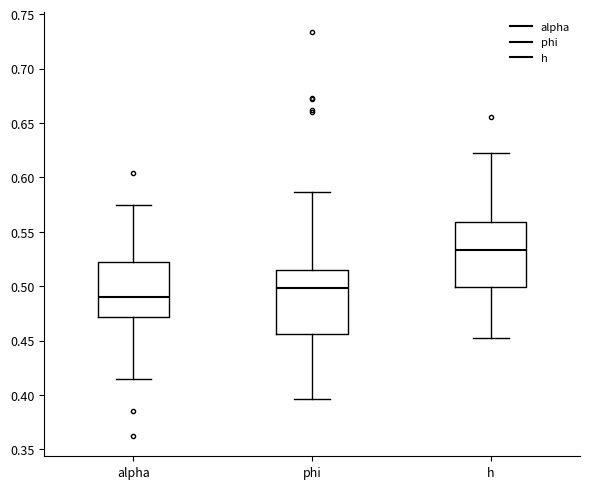

Which box has the lowest median line?

alpha